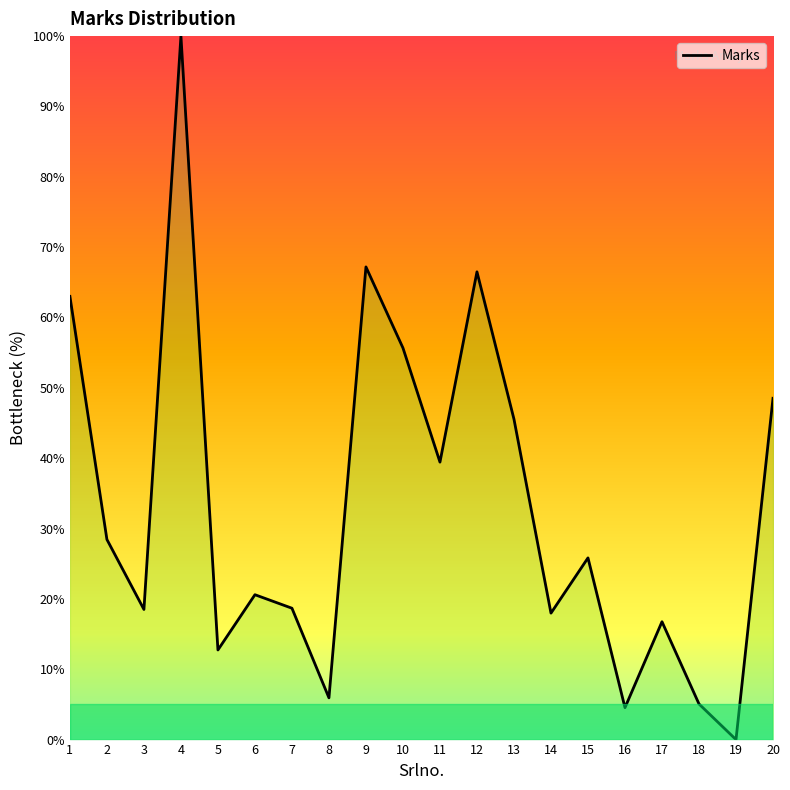

At which category does the chart reach its minimum across all series?

19